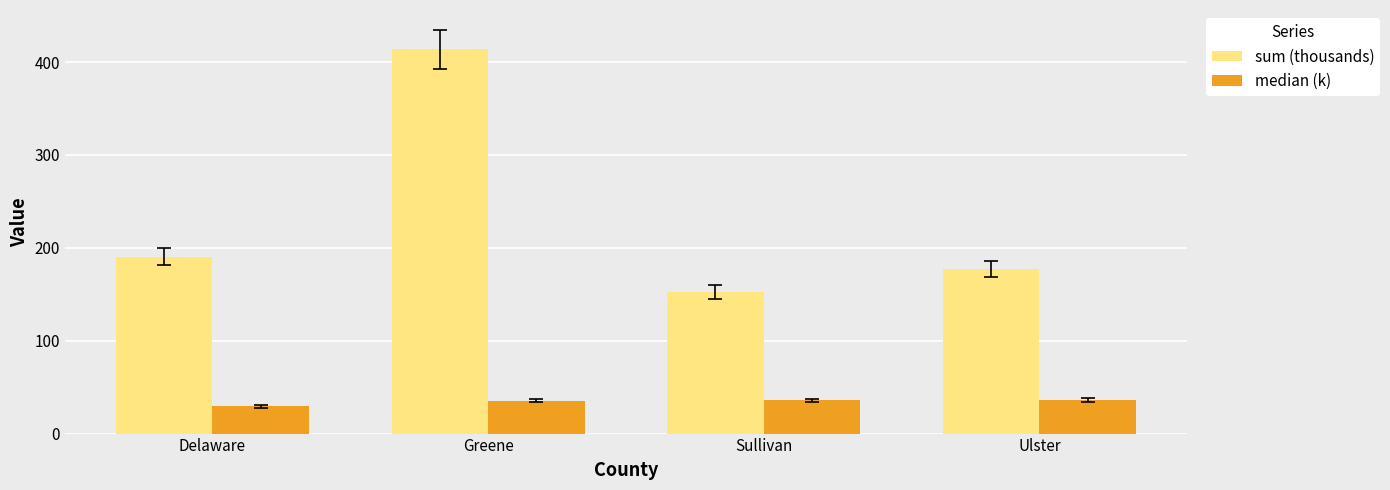

At which label does median (k) first exceed 35?

Greene